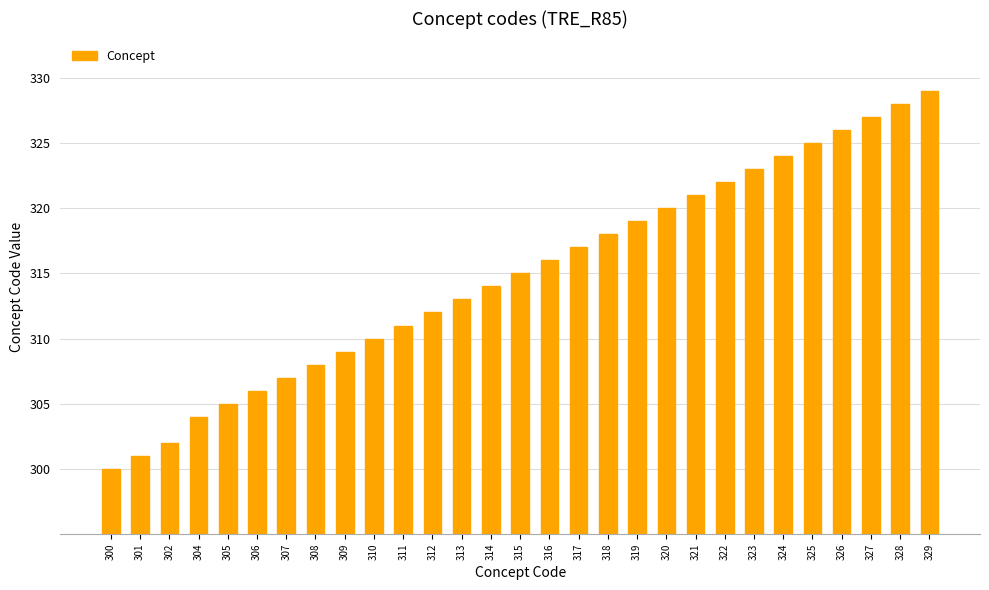

Reading right to left, list all the values displayed in this chart.

329=329	328=328	327=327	326=326	325=325	324=324	323=323	322=322	321=321	320=320	319=319	318=318	317=317	316=316	315=315	314=314	313=313	312=312	311=311	310=310	309=309	308=308	307=307	306=306	305=305	304=304	302=302	301=301	300=300